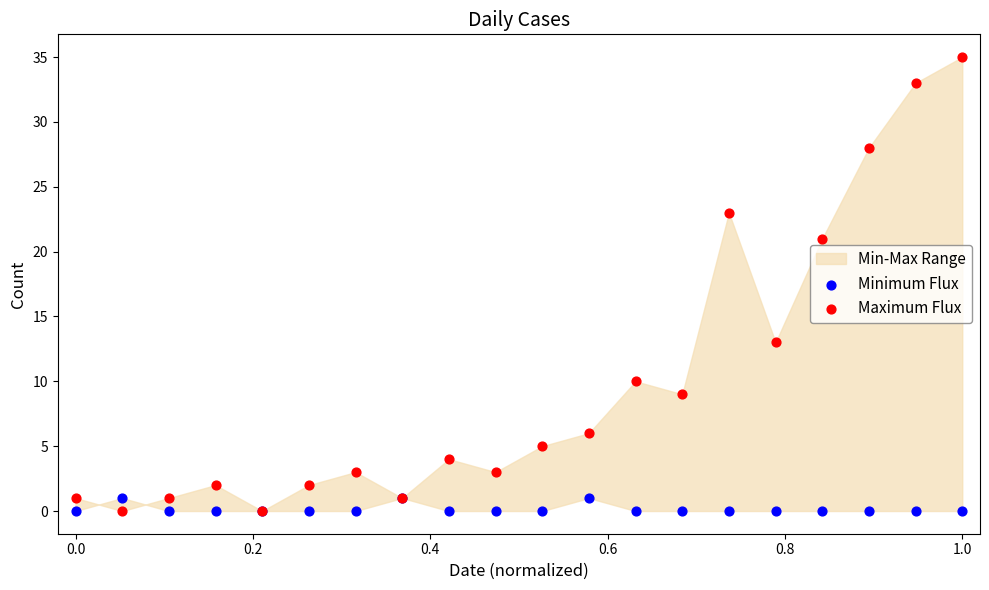

Which series has the largest Y range (max minus min)?

Maximum Flux